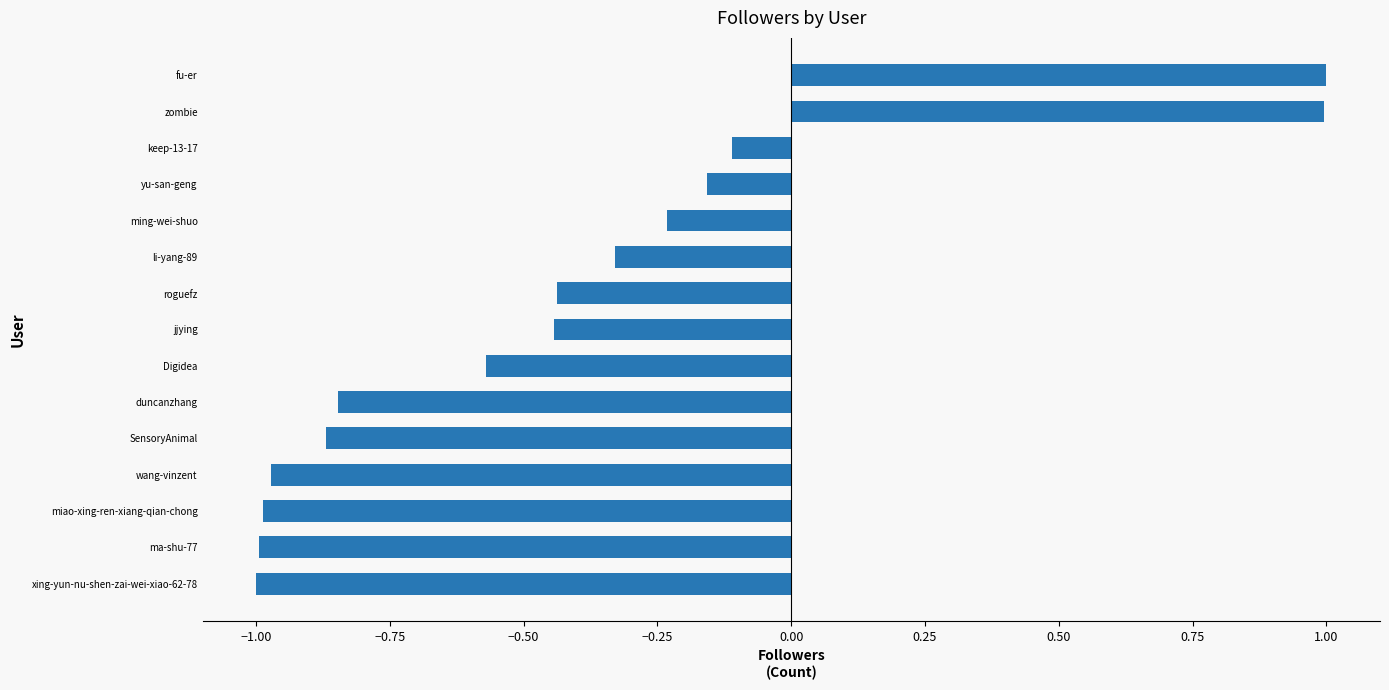

At which label is the value closest to 0?

keep-13-17